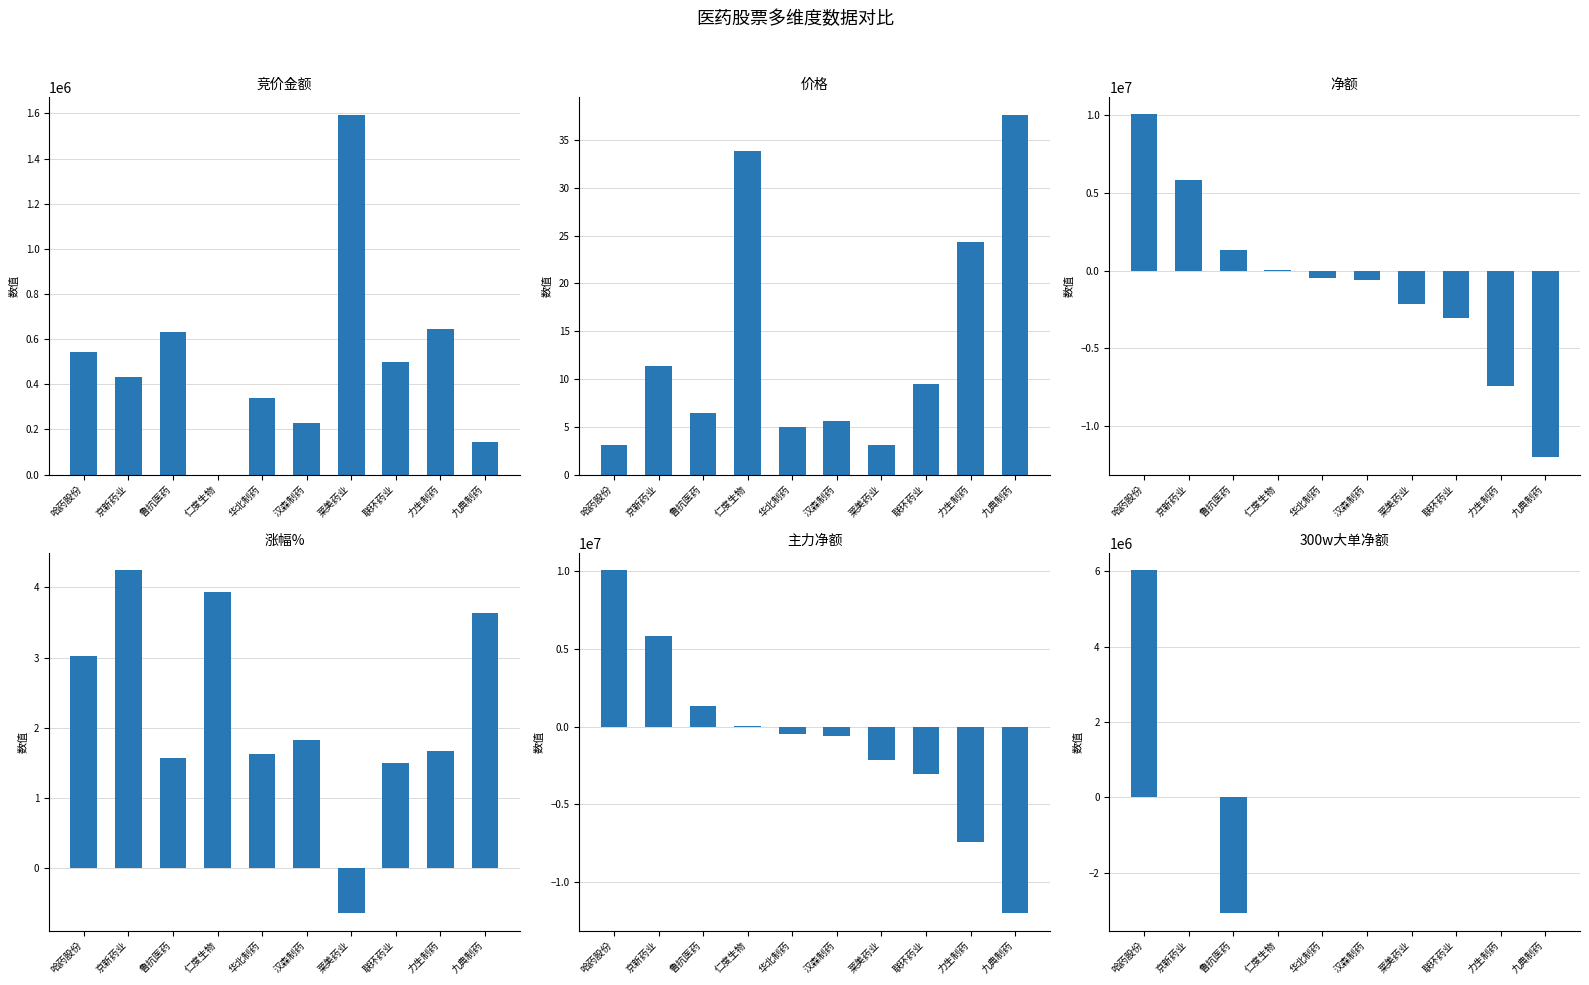

At how many categories does at least one series exceed 1530795?

3